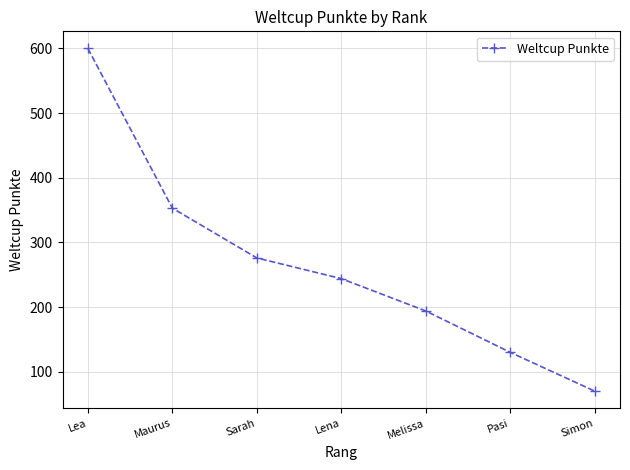

What is the smallest value displayed?

70